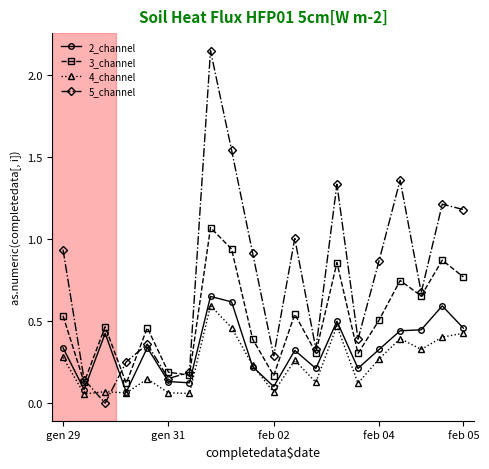

What is the value of the 5_channel point at the 12th from the left?

1.0